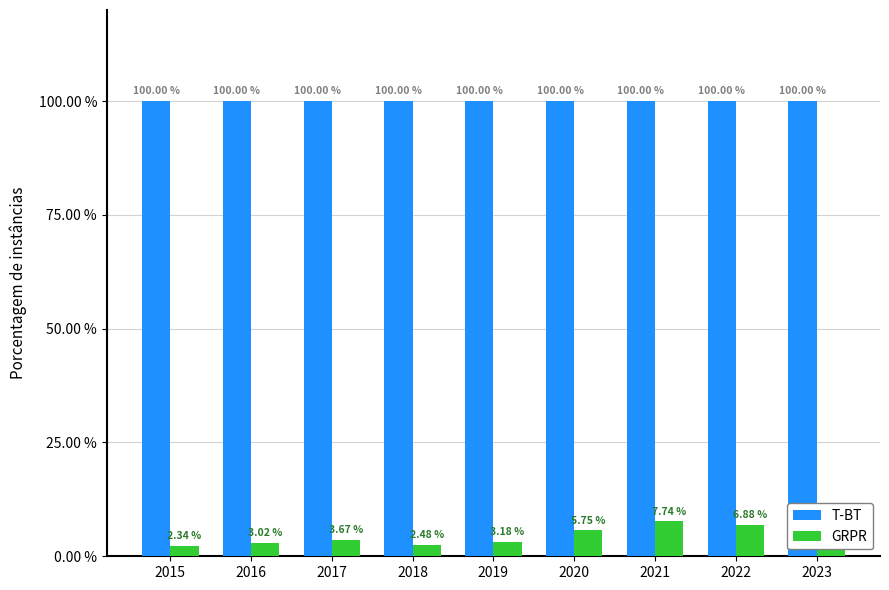

What is the sum of the GRPR values at 2018 and 2021?

10.2